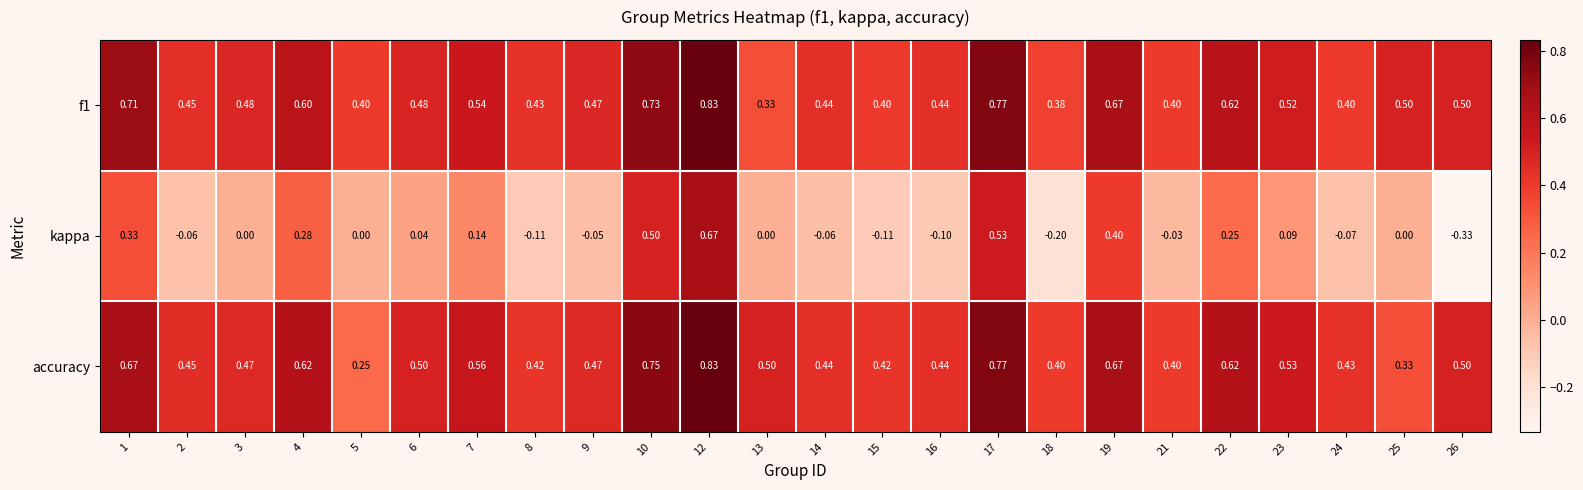

Which series has the largest total across all categories?

f1